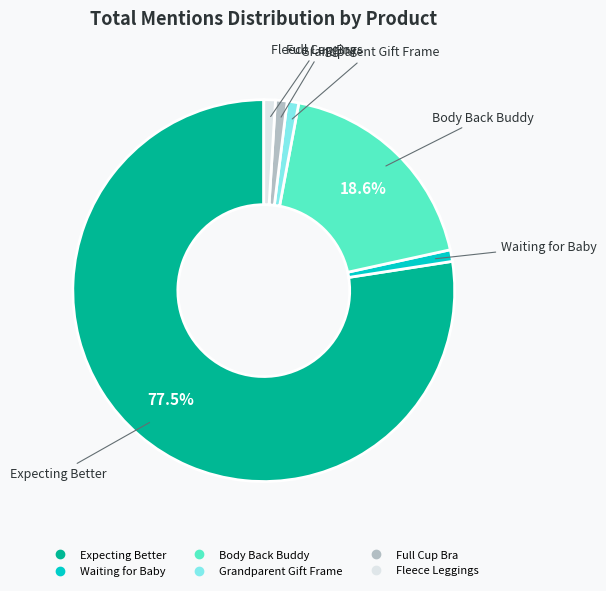

Approximately how many times larger is the value at Fleece Leggings compared to Full Cup Bra?

1.0